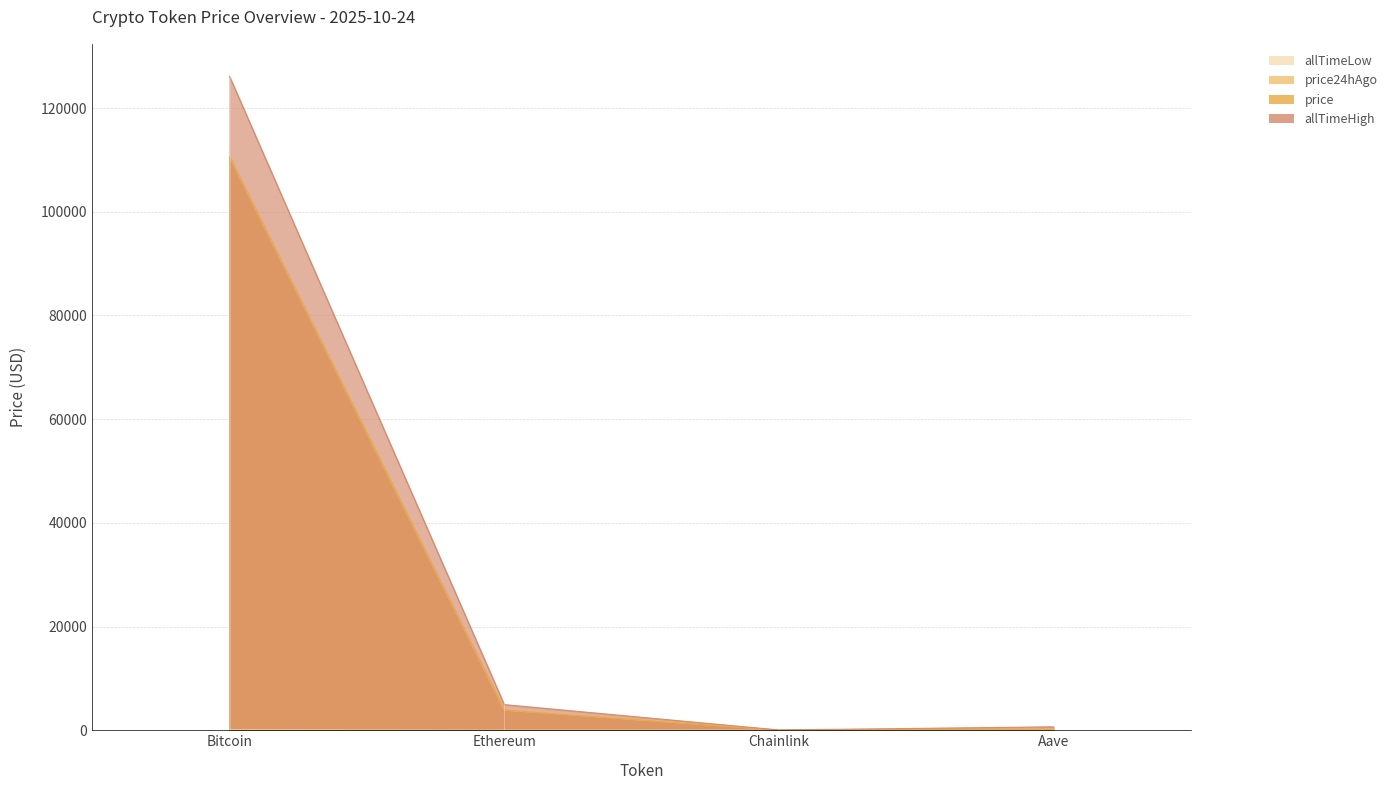

How many values in the allTimeHigh series are below 4946?

2